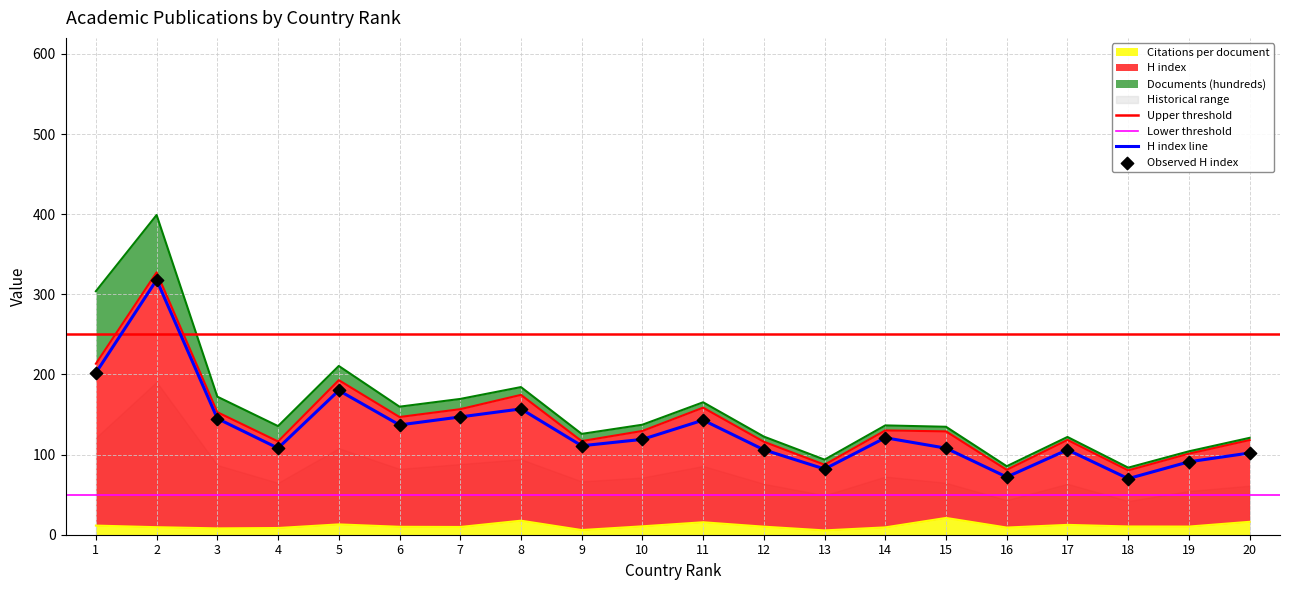

Which series reaches the maximum Y coordinate?

H index